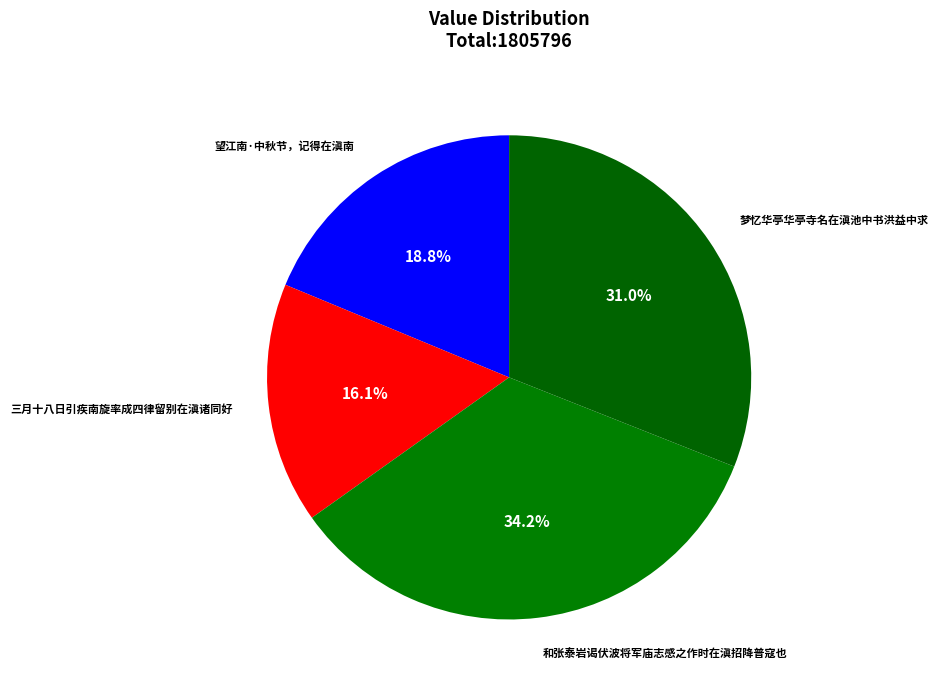

What percentage is the 望江南·中秋节，记得在滇南 slice, to the nearest percent?

19%